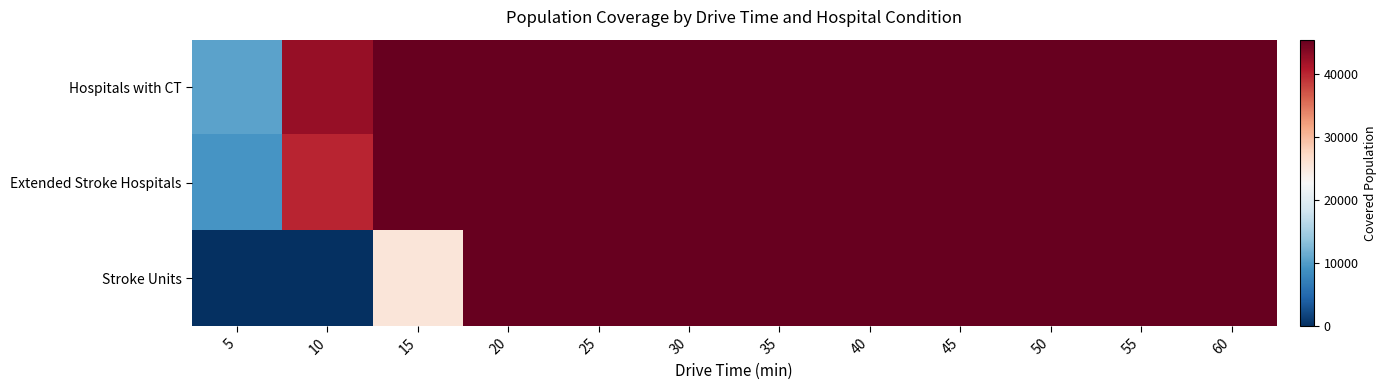

Reading left to right, extract all data points from this chart.

Hospitals with CT: 5=10503	10=42433	15=45406	20=45433	25=45433	30=45433	35=45433	40=45433	45=45433	50=45433	55=45433	60=45433
Extended Stroke Hospitals: 5=9333	10=39994	15=45390	20=45433	25=45433	30=45433	35=45433	40=45433	45=45433	50=45433	55=45433	60=45433
Stroke Units: 5=0	10=0	15=25382	20=45403	25=45433	30=45433	35=45433	40=45433	45=45433	50=45433	55=45433	60=45433